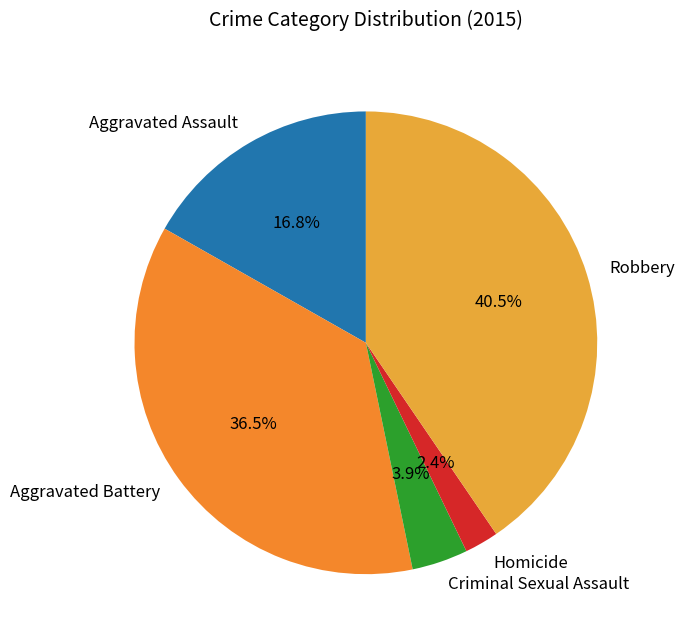

To the nearest percent, what is the average slice percentage?

20%